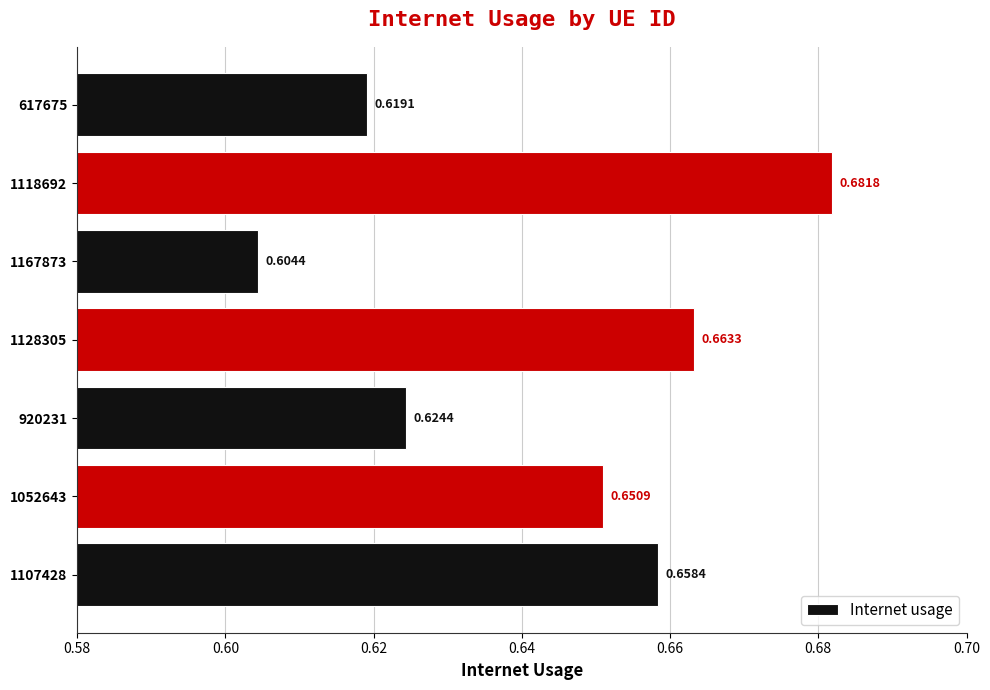

List the labels in order of value, largest first.

1118692, 1128305, 1107428, 1052643, 920231, 617675, 1167873